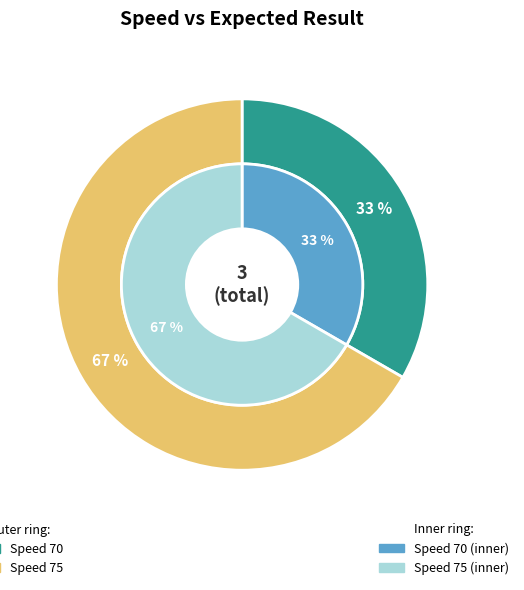

Do 70 and 75 together represent more than half of the pie?

Yes